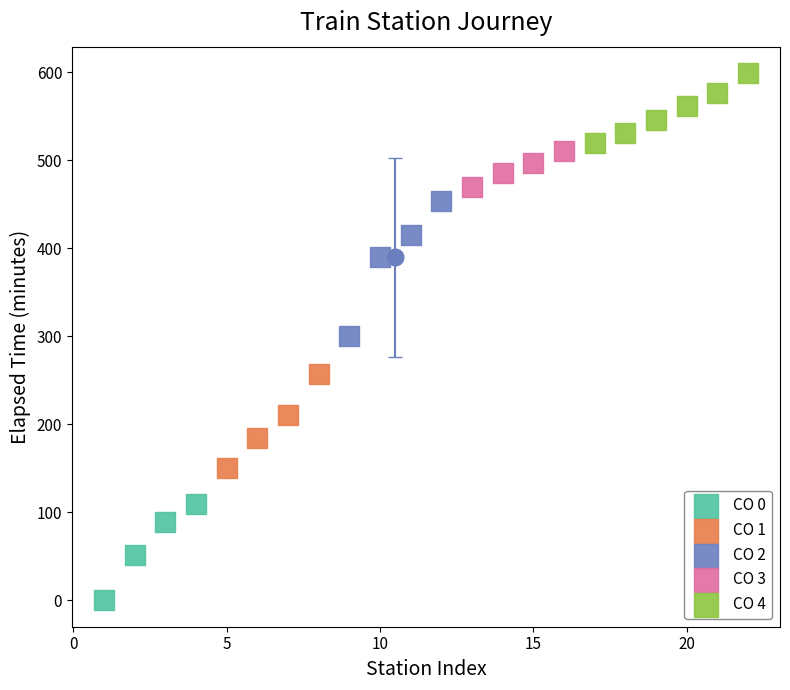

Which series has the widest spread of Y values?

CO 2